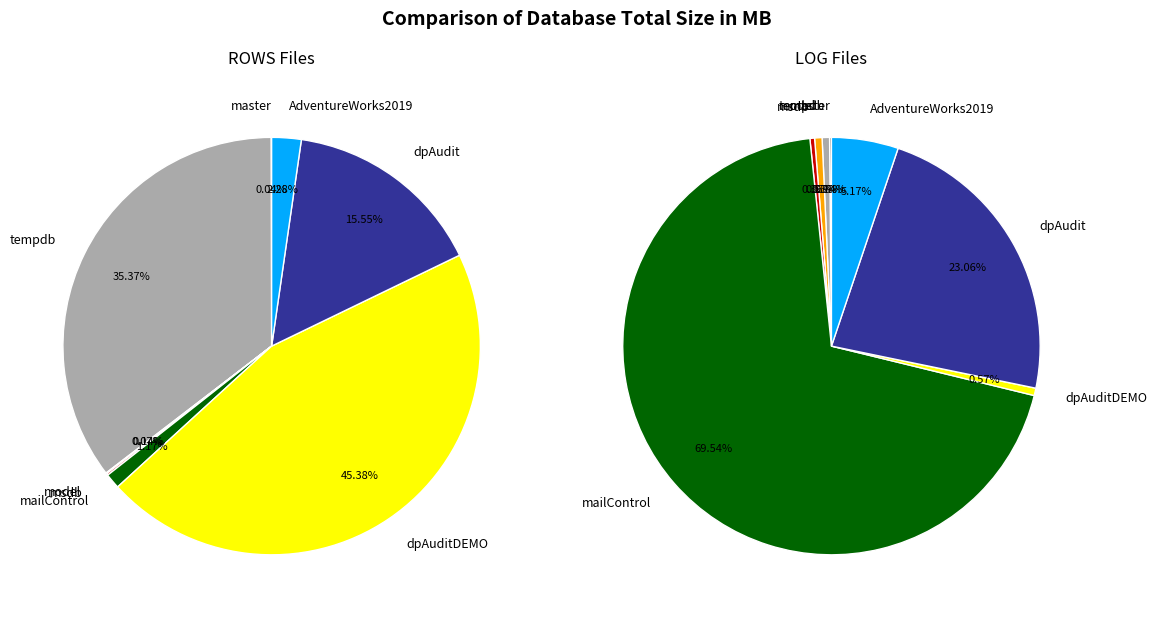

Is 4 the majority of the pie?

No